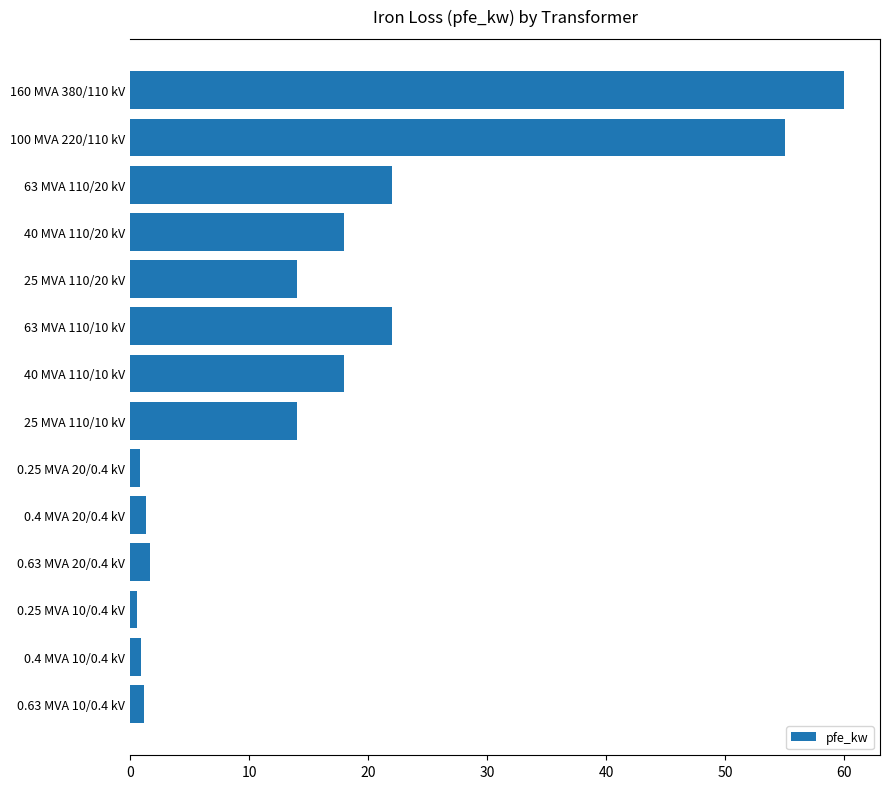

How many data points does each series have?

14